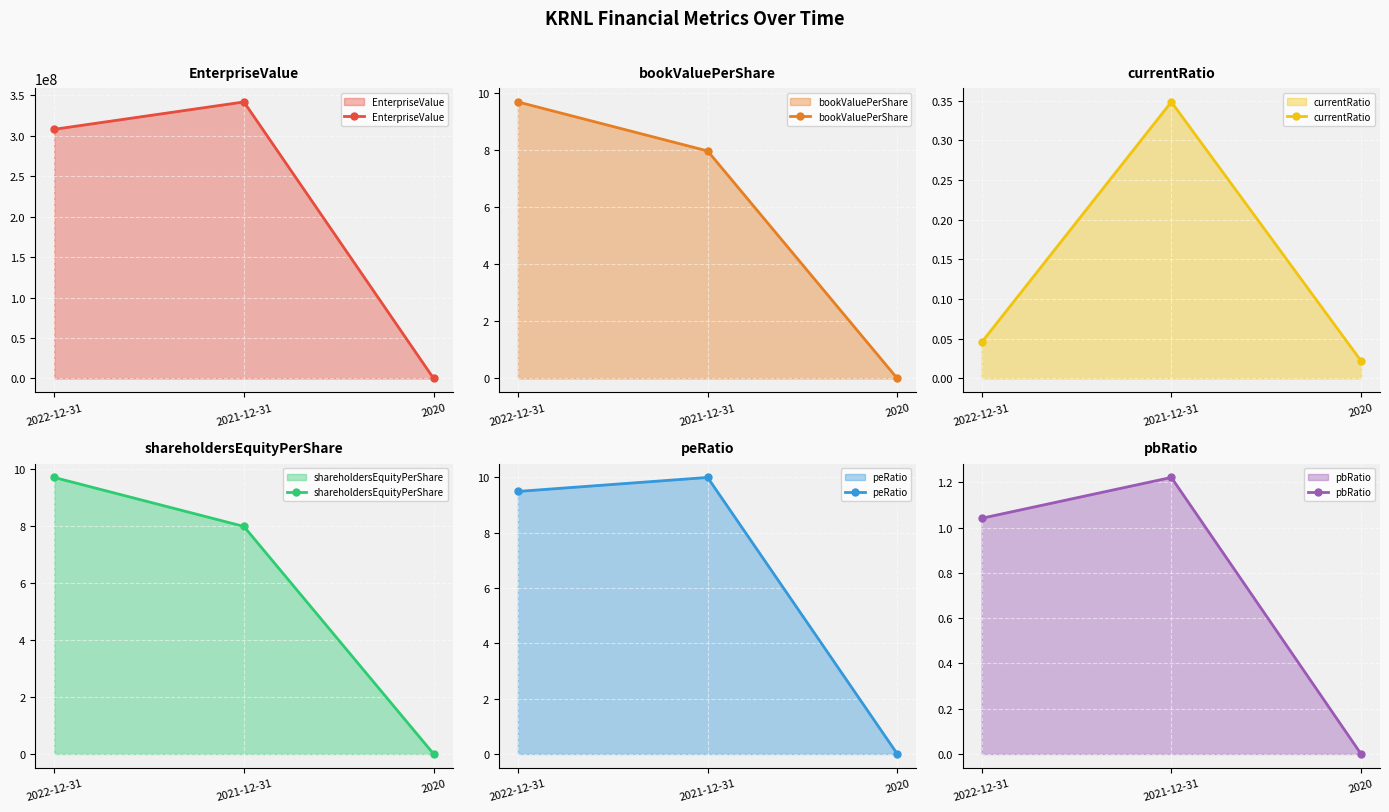

What is the approximate value of peRatio at 2022-12-31?

9.5